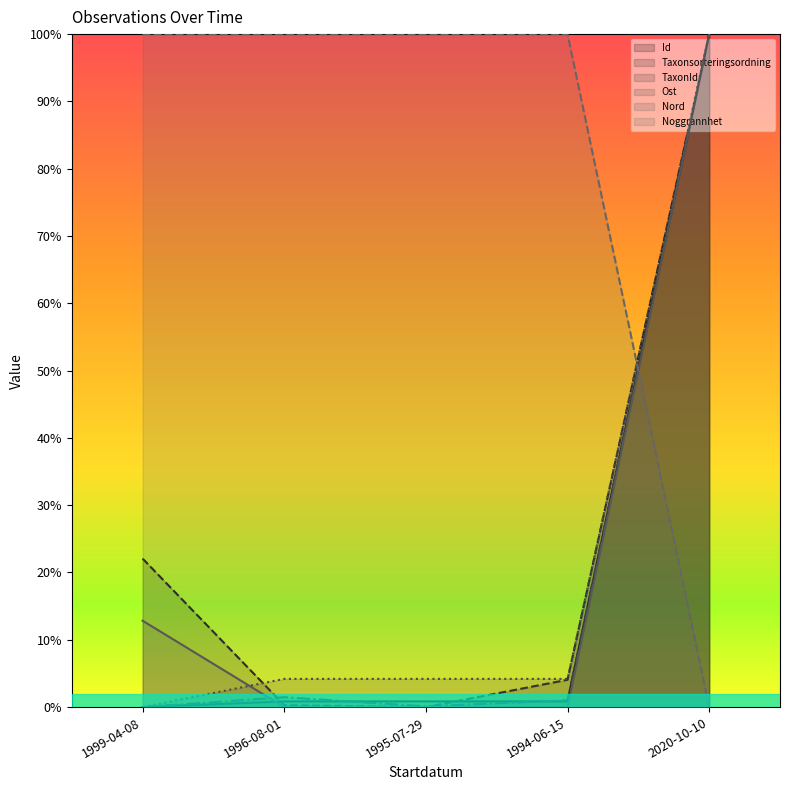

What is the sum of all TaxonId values?

1.0